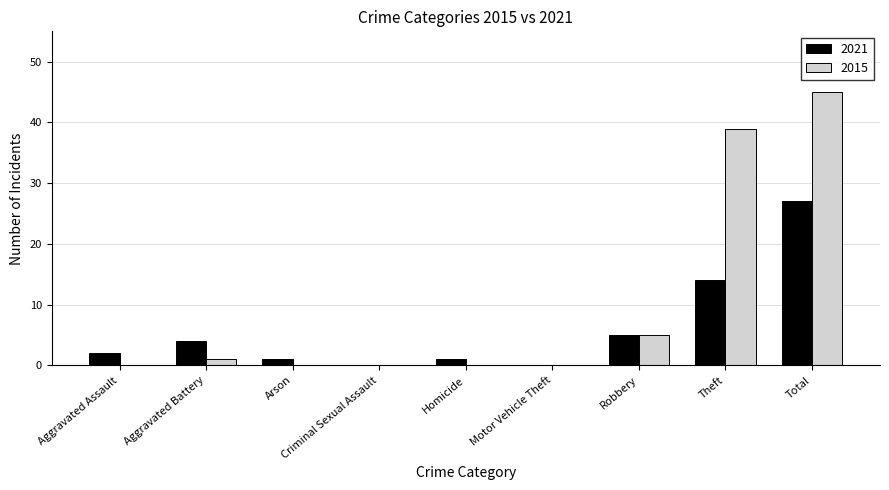

Reading right to left, what are all the values shown in this chart?

2021: 27	14	5	0	1	0	1	4	2
2015: 45	39	5	0	0	0	0	1	0